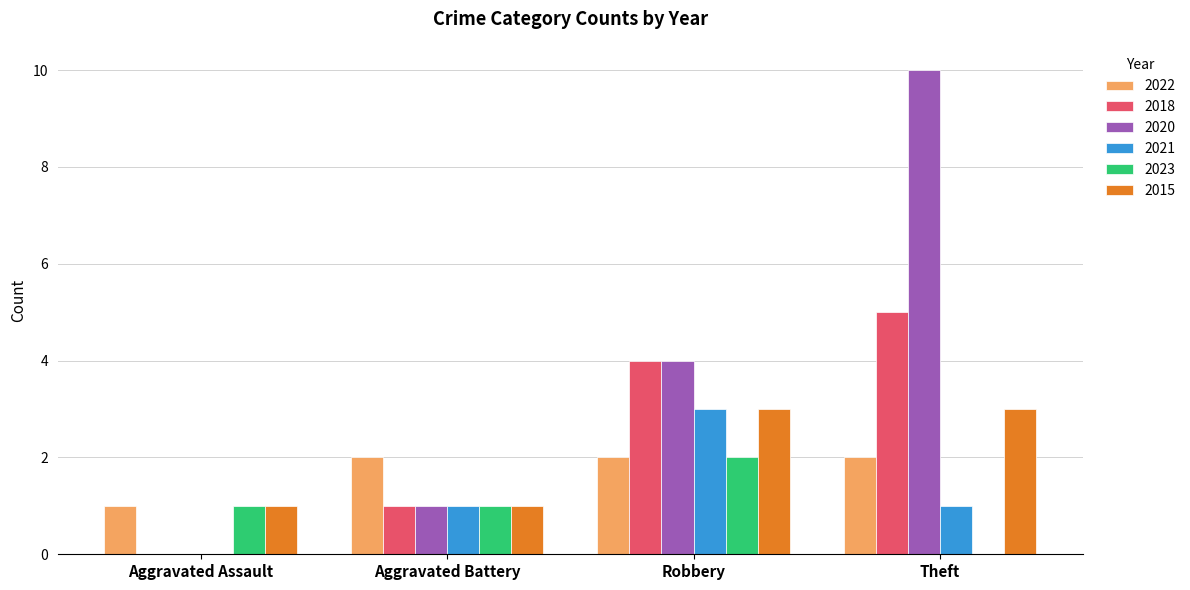

True or false: 2021 has a value of 2 at Theft.

False